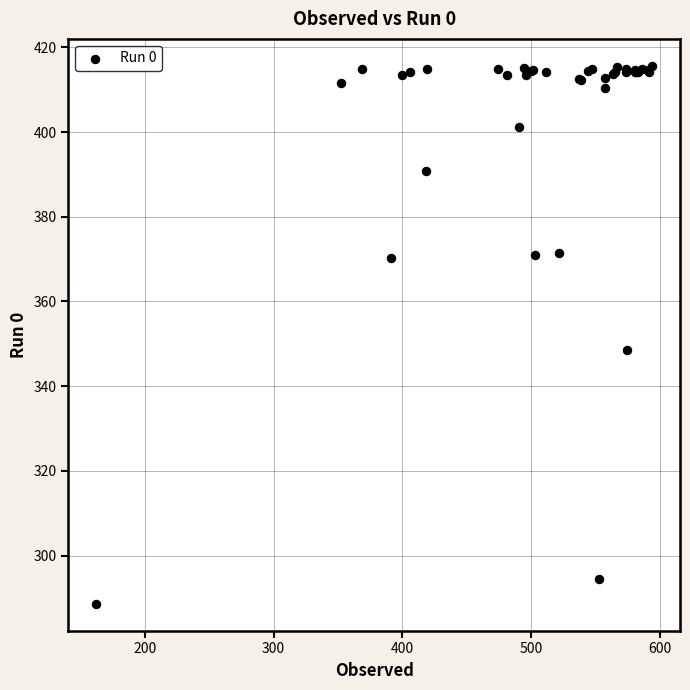

What Y value in the scatter plot is closest to 352?

348.6